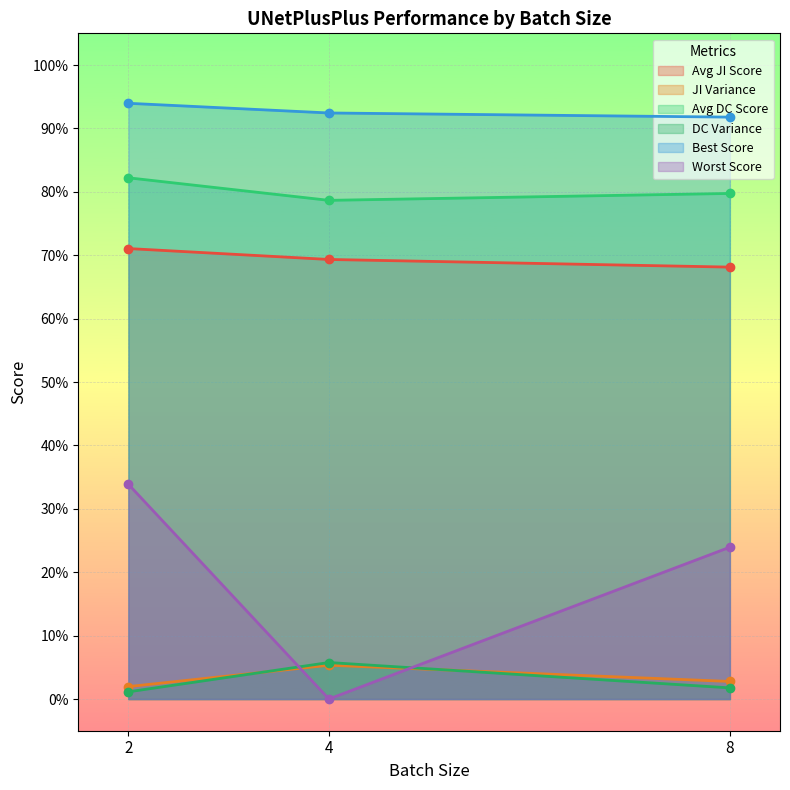

Which category has the lowest value across all series?

4